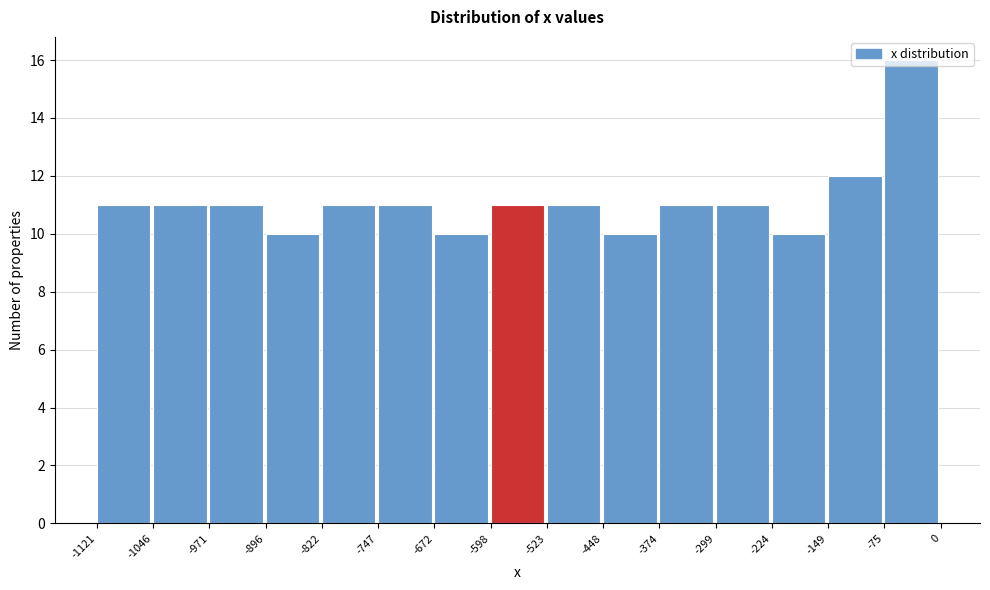

How tall is the bar that spans -149 to -75 on the x-axis? The values are not printed on the chart, so give them approximately, as read against the axis.

12